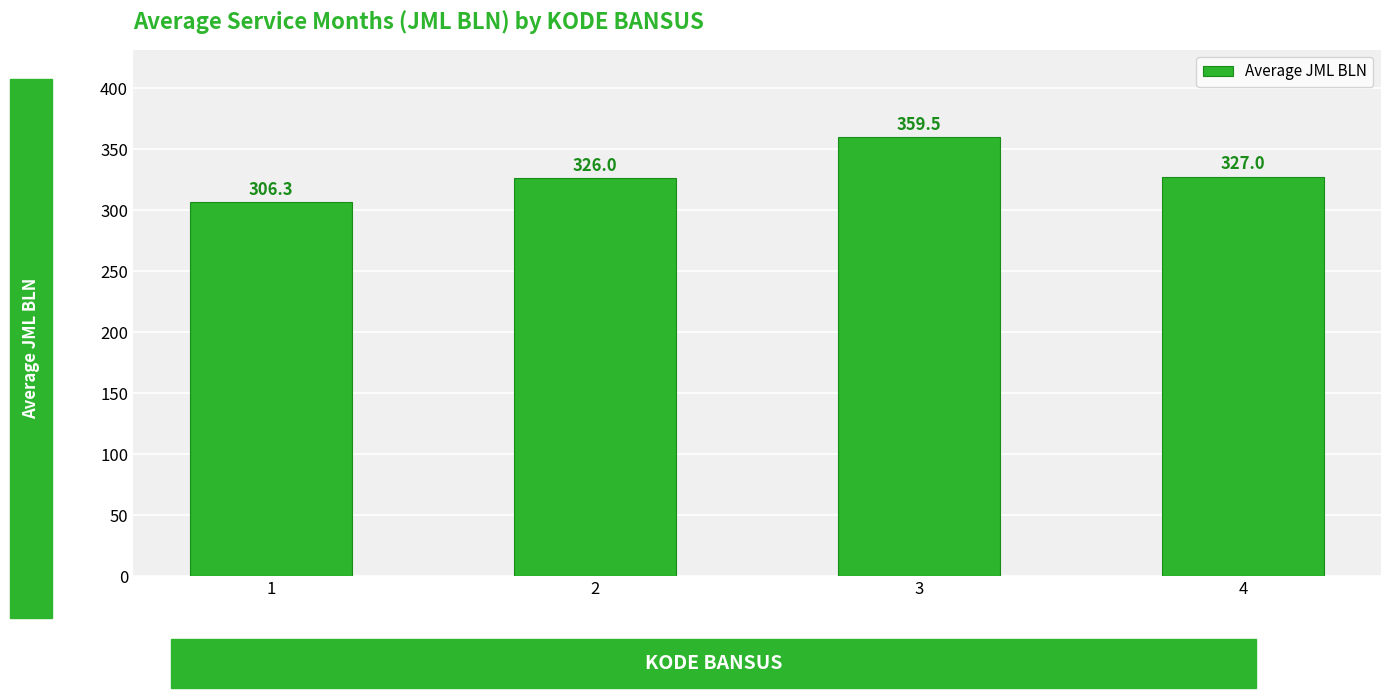

Between 1 and 2, which is larger?

2